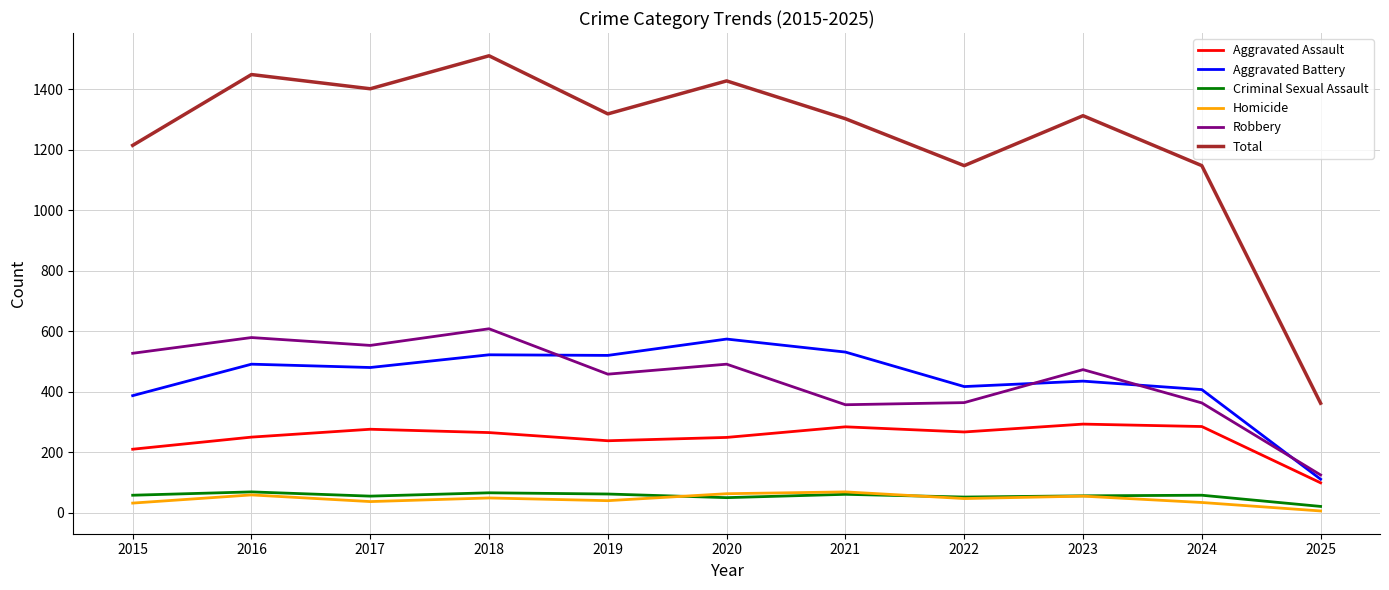

Read the Total value at 2020, to the nearest 100.

1400